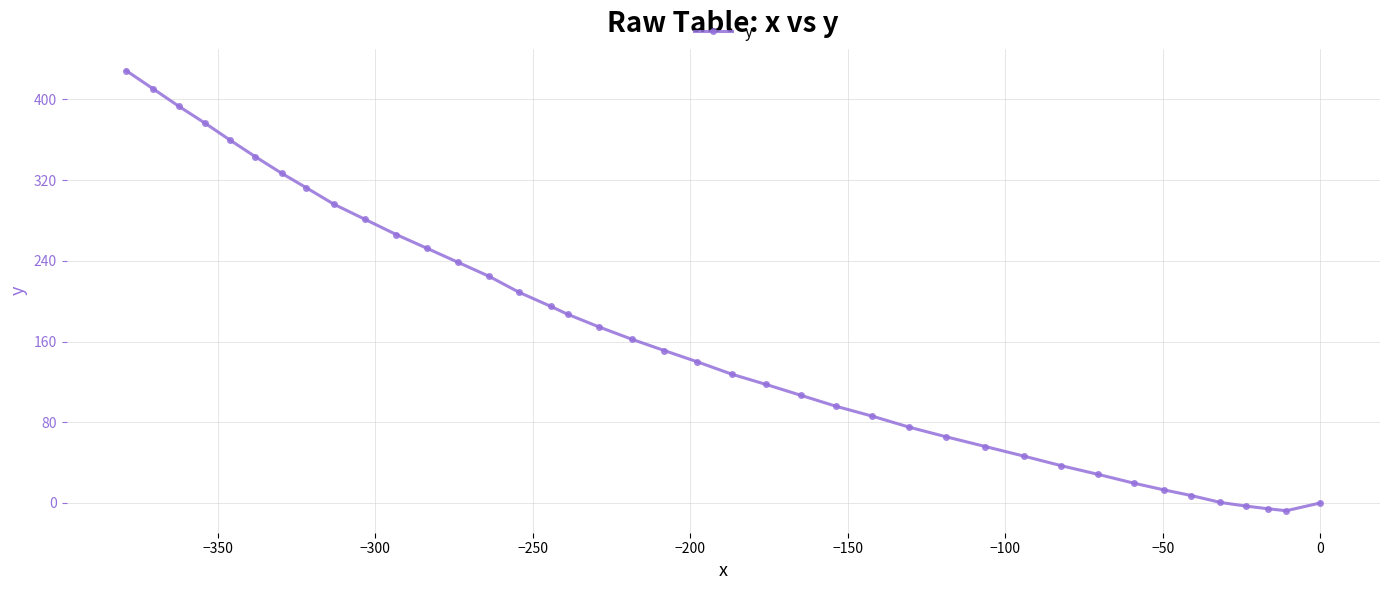

True or false: the data has more than 2 interior local peaks.

False